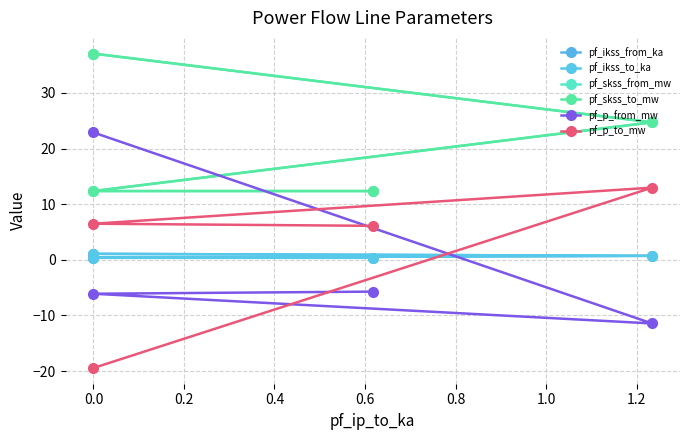

How many lines are shown in the chart?

6